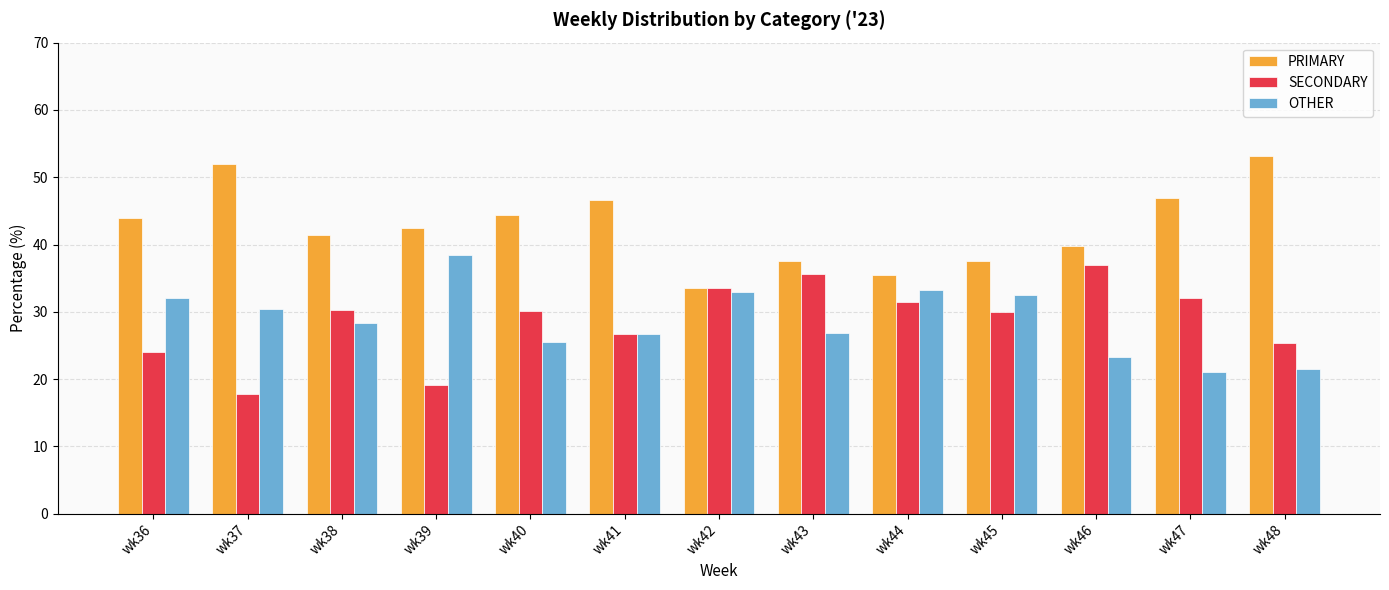

What is the highest value of the SECONDARY series?

36.9